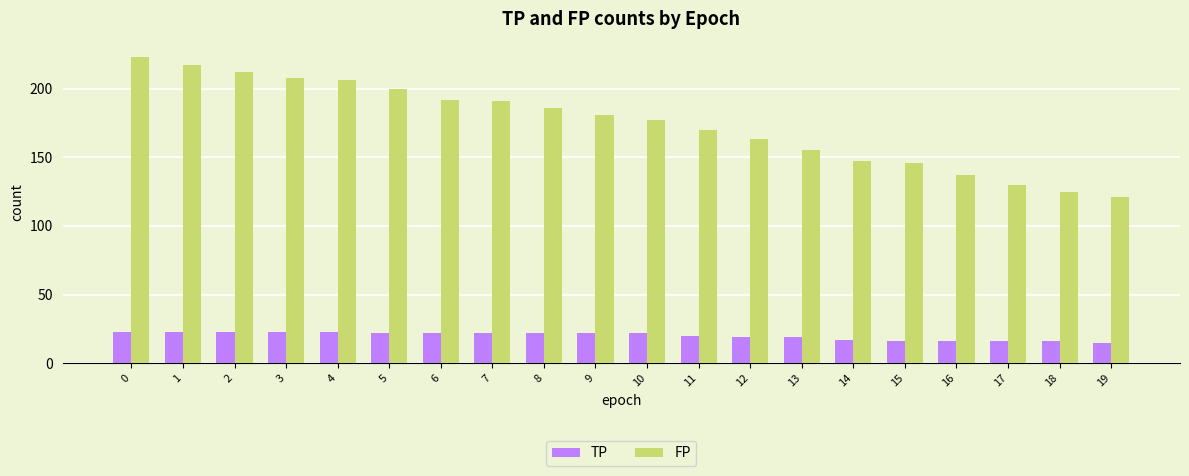

Count the number of categories in the chart.

20